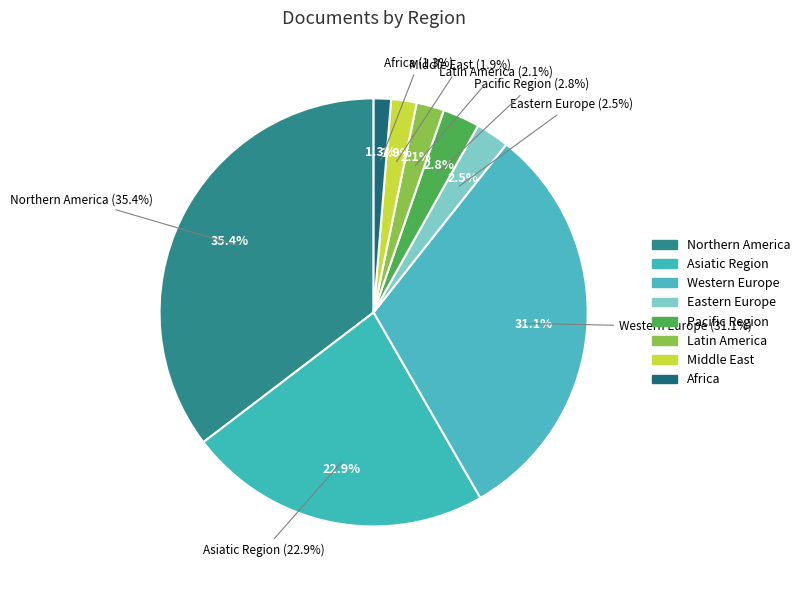

Is it true that Africa is 16% of the pie?

False